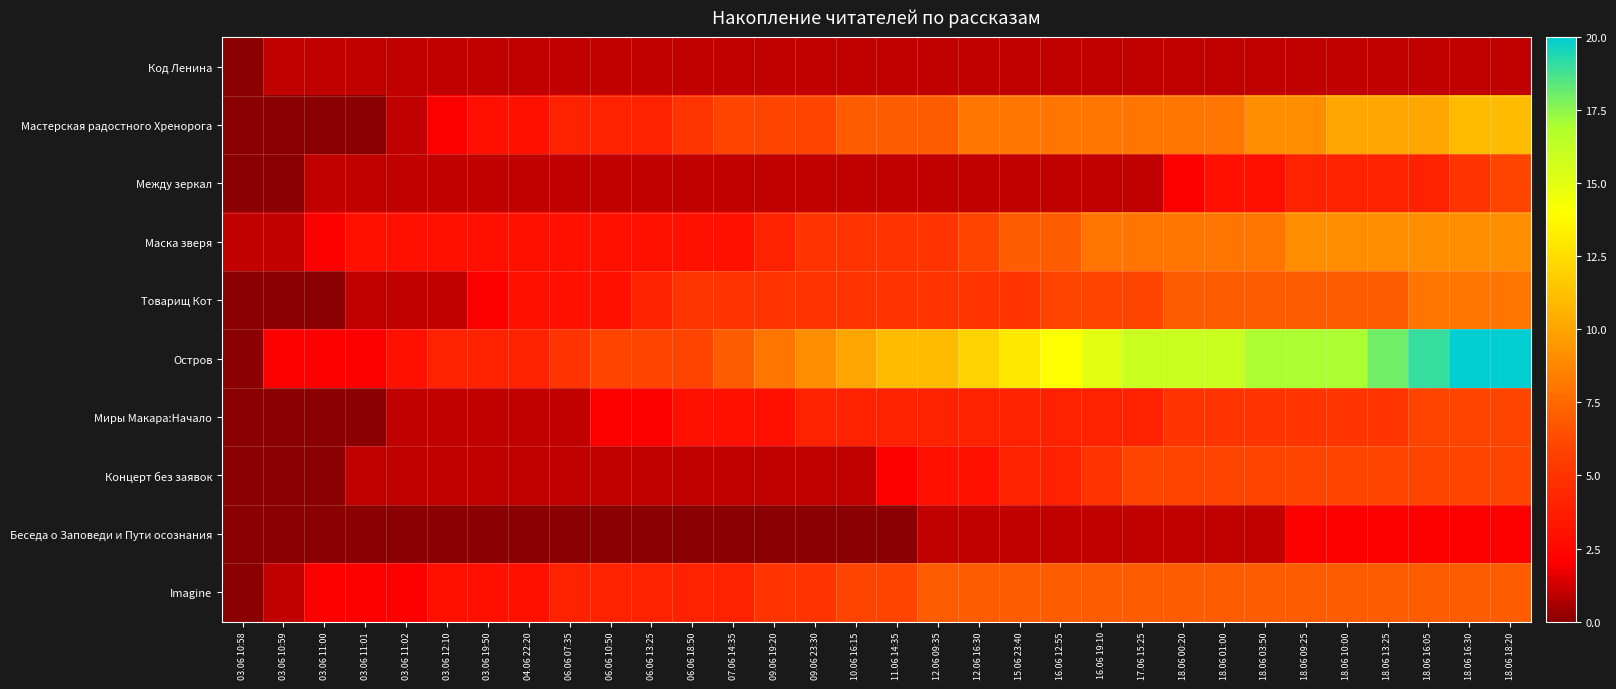

Reading left to right, extract all data points from this chart.

Код Ленина: 03.06 10:58=0	03.06 10:59=1	03.06 11:00=1	03.06 11:01=1	03.06 11:02=1	03.06 12:10=1	03.06 19:50=1	04.06 22:20=1	06.06 07:35=1	06.06 10:50=1	06.06 13:25=1	06.06 18:50=1	07.06 14:35=1	09.06 19:20=1	09.06 23:30=1	10.06 16:15=1	11.06 14:35=1	12.06 09:35=1	12.06 16:30=1	15.06 23:40=1	16.06 12:55=1	16.06 19:10=1	17.06 15:25=1	18.06 00:20=1	18.06 01:00=1	18.06 03:50=1	18.06 09:25=1	18.06 10:00=1	18.06 13:25=1	18.06 16:05=1	18.06 16:30=1	18.06 18:20=1
Мастерская радостного Хренорога: 03.06 10:58=0	03.06 10:59=0	03.06 11:00=0	03.06 11:01=0	03.06 11:02=1	03.06 12:10=2	03.06 19:50=3	04.06 22:20=3	06.06 07:35=4	06.06 10:50=4	06.06 13:25=4	06.06 18:50=5	07.06 14:35=6	09.06 19:20=6	09.06 23:30=6	10.06 16:15=7	11.06 14:35=7	12.06 09:35=7	12.06 16:30=8	15.06 23:40=8	16.06 12:55=8	16.06 19:10=8	17.06 15:25=8	18.06 00:20=8	18.06 01:00=8	18.06 03:50=9	18.06 09:25=9	18.06 10:00=10	18.06 13:25=10	18.06 16:05=10	18.06 16:30=11	18.06 18:20=11
Между зеркал: 03.06 10:58=0	03.06 10:59=0	03.06 11:00=1	03.06 11:01=1	03.06 11:02=1	03.06 12:10=1	03.06 19:50=1	04.06 22:20=1	06.06 07:35=1	06.06 10:50=1	06.06 13:25=1	06.06 18:50=1	07.06 14:35=1	09.06 19:20=1	09.06 23:30=1	10.06 16:15=1	11.06 14:35=1	12.06 09:35=1	12.06 16:30=1	15.06 23:40=1	16.06 12:55=1	16.06 19:10=1	17.06 15:25=1	18.06 00:20=2	18.06 01:00=3	18.06 03:50=3	18.06 09:25=4	18.06 10:00=4	18.06 13:25=4	18.06 16:05=4	18.06 16:30=5	18.06 18:20=6
Маска зверя: 03.06 10:58=1	03.06 10:59=1	03.06 11:00=2	03.06 11:01=3	03.06 11:02=3	03.06 12:10=3	03.06 19:50=3	04.06 22:20=3	06.06 07:35=3	06.06 10:50=3	06.06 13:25=3	06.06 18:50=3	07.06 14:35=3	09.06 19:20=4	09.06 23:30=5	10.06 16:15=5	11.06 14:35=5	12.06 09:35=5	12.06 16:30=6	15.06 23:40=7	16.06 12:55=7	16.06 19:10=8	17.06 15:25=8	18.06 00:20=8	18.06 01:00=8	18.06 03:50=8	18.06 09:25=9	18.06 10:00=9	18.06 13:25=9	18.06 16:05=9	18.06 16:30=9	18.06 18:20=9
Товарищ Кот: 03.06 10:58=0	03.06 10:59=0	03.06 11:00=0	03.06 11:01=1	03.06 11:02=1	03.06 12:10=1	03.06 19:50=2	04.06 22:20=3	06.06 07:35=3	06.06 10:50=3	06.06 13:25=4	06.06 18:50=5	07.06 14:35=5	09.06 19:20=5	09.06 23:30=5	10.06 16:15=5	11.06 14:35=5	12.06 09:35=5	12.06 16:30=5	15.06 23:40=5	16.06 12:55=6	16.06 19:10=6	17.06 15:25=6	18.06 00:20=7	18.06 01:00=7	18.06 03:50=7	18.06 09:25=7	18.06 10:00=7	18.06 13:25=7	18.06 16:05=8	18.06 16:30=8	18.06 18:20=8
Остров: 03.06 10:58=0	03.06 10:59=2	03.06 11:00=2	03.06 11:01=2	03.06 11:02=3	03.06 12:10=4	03.06 19:50=4	04.06 22:20=4	06.06 07:35=5	06.06 10:50=6	06.06 13:25=6	06.06 18:50=6	07.06 14:35=7	09.06 19:20=8	09.06 23:30=9	10.06 16:15=10	11.06 14:35=11	12.06 09:35=11	12.06 16:30=12	15.06 23:40=13	16.06 12:55=14	16.06 19:10=15	17.06 15:25=16	18.06 00:20=16	18.06 01:00=16	18.06 03:50=17	18.06 09:25=17	18.06 10:00=17	18.06 13:25=18	18.06 16:05=19	18.06 16:30=20	18.06 18:20=20
Миры Макара:Начало: 03.06 10:58=0	03.06 10:59=0	03.06 11:00=0	03.06 11:01=0	03.06 11:02=1	03.06 12:10=1	03.06 19:50=1	04.06 22:20=1	06.06 07:35=1	06.06 10:50=2	06.06 13:25=2	06.06 18:50=3	07.06 14:35=3	09.06 19:20=3	09.06 23:30=4	10.06 16:15=4	11.06 14:35=4	12.06 09:35=4	12.06 16:30=4	15.06 23:40=4	16.06 12:55=4	16.06 19:10=4	17.06 15:25=4	18.06 00:20=5	18.06 01:00=5	18.06 03:50=5	18.06 09:25=5	18.06 10:00=5	18.06 13:25=5	18.06 16:05=6	18.06 16:30=6	18.06 18:20=6
Концерт без заявок: 03.06 10:58=0	03.06 10:59=0	03.06 11:00=0	03.06 11:01=1	03.06 11:02=1	03.06 12:10=1	03.06 19:50=1	04.06 22:20=1	06.06 07:35=1	06.06 10:50=1	06.06 13:25=1	06.06 18:50=1	07.06 14:35=1	09.06 19:20=1	09.06 23:30=1	10.06 16:15=1	11.06 14:35=2	12.06 09:35=3	12.06 16:30=3	15.06 23:40=4	16.06 12:55=4	16.06 19:10=5	17.06 15:25=6	18.06 00:20=6	18.06 01:00=6	18.06 03:50=6	18.06 09:25=6	18.06 10:00=6	18.06 13:25=6	18.06 16:05=6	18.06 16:30=6	18.06 18:20=6
Беседа о Заповеди и Пути осознания: 03.06 10:58=0	03.06 10:59=0	03.06 11:00=0	03.06 11:01=0	03.06 11:02=0	03.06 12:10=0	03.06 19:50=0	04.06 22:20=0	06.06 07:35=0	06.06 10:50=0	06.06 13:25=0	06.06 18:50=0	07.06 14:35=0	09.06 19:20=0	09.06 23:30=0	10.06 16:15=0	11.06 14:35=0	12.06 09:35=1	12.06 16:30=1	15.06 23:40=1	16.06 12:55=1	16.06 19:10=1	17.06 15:25=1	18.06 00:20=1	18.06 01:00=1	18.06 03:50=1	18.06 09:25=2	18.06 10:00=2	18.06 13:25=2	18.06 16:05=2	18.06 16:30=2	18.06 18:20=2
Imagine: 03.06 10:58=0	03.06 10:59=1	03.06 11:00=2	03.06 11:01=2	03.06 11:02=2	03.06 12:10=3	03.06 19:50=3	04.06 22:20=3	06.06 07:35=4	06.06 10:50=4	06.06 13:25=4	06.06 18:50=4	07.06 14:35=4	09.06 19:20=5	09.06 23:30=5	10.06 16:15=6	11.06 14:35=6	12.06 09:35=7	12.06 16:30=7	15.06 23:40=7	16.06 12:55=7	16.06 19:10=7	17.06 15:25=7	18.06 00:20=7	18.06 01:00=7	18.06 03:50=7	18.06 09:25=7	18.06 10:00=7	18.06 13:25=7	18.06 16:05=7	18.06 16:30=7	18.06 18:20=7